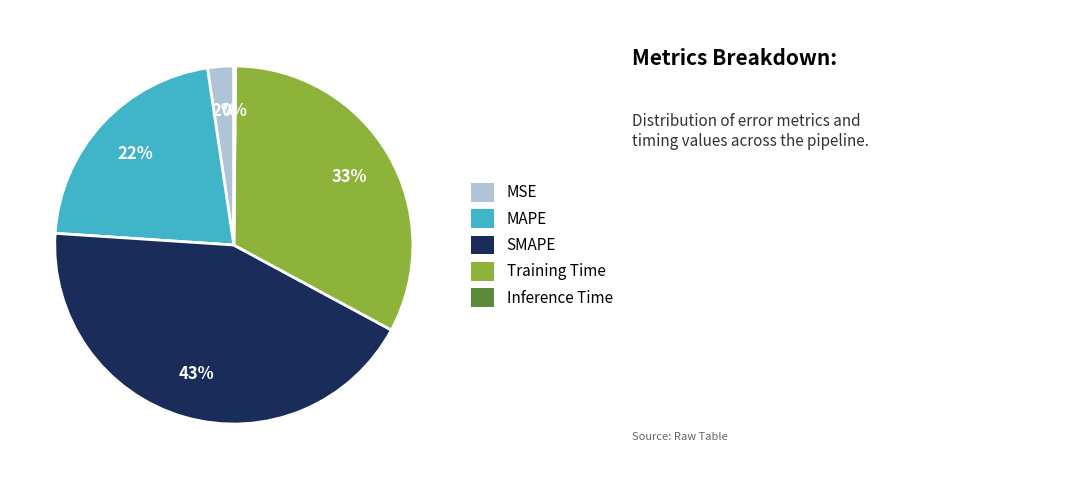

Does Training Time account for over 50% of the chart?

No